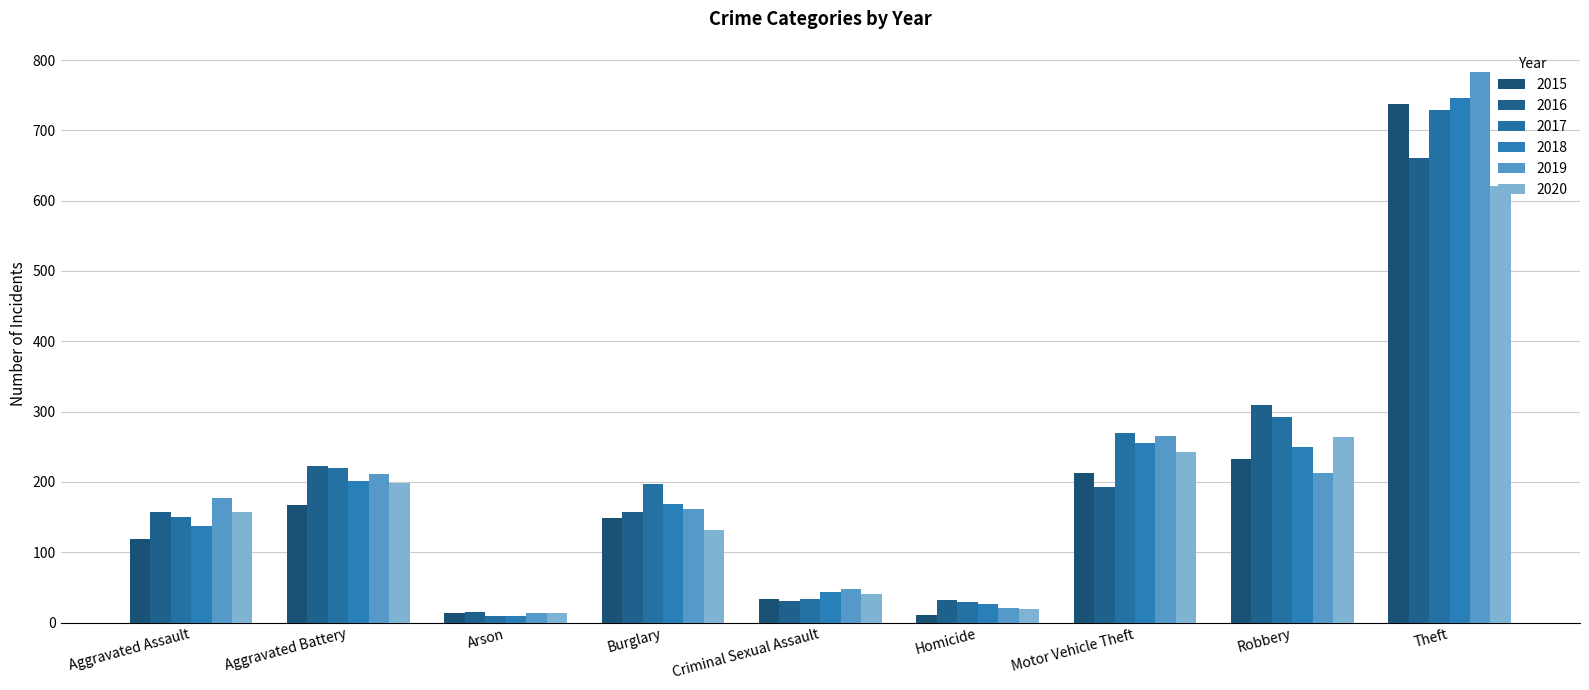

Where does the 2015 series first go above 149?

Aggravated Battery